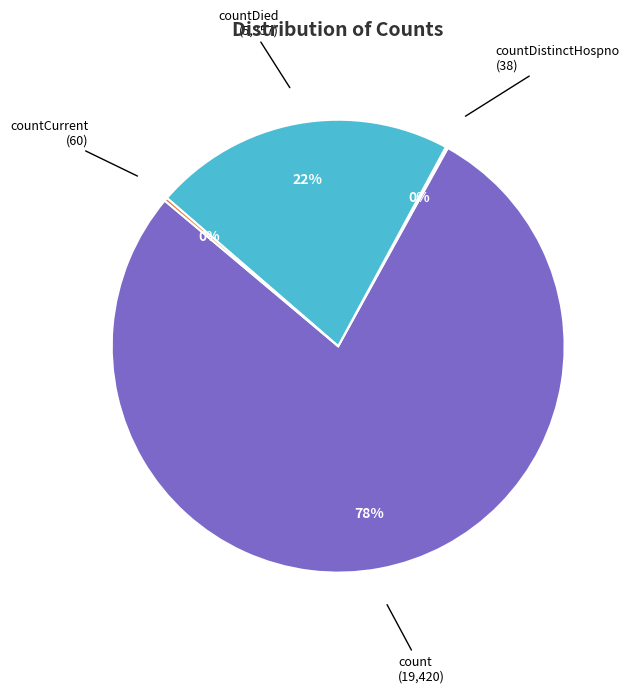

To the nearest percent, what is the average slice percentage?

25%